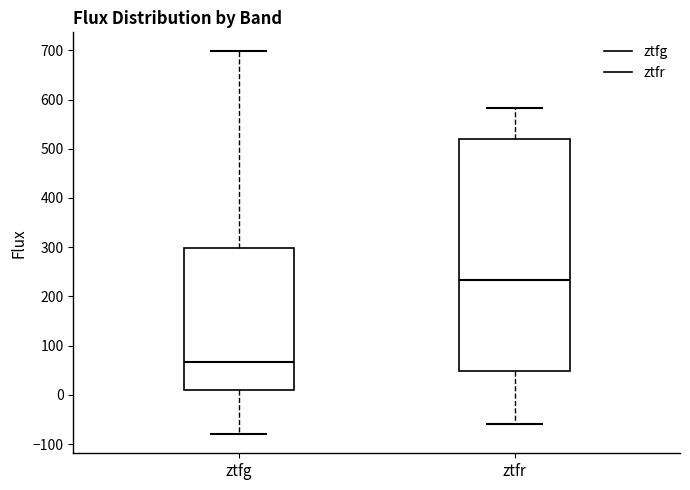

Reading left to right, read every box against the y-axis: the position of its median line, the range the box covers, and the ends of its whiskers. The values are not printed on the chart, so give them approximately, as read against the axis.

ztfg: median 70, box 10 to 300, whiskers -80 to 700
ztfr: median 230, box 50 to 520, whiskers -60 to 580